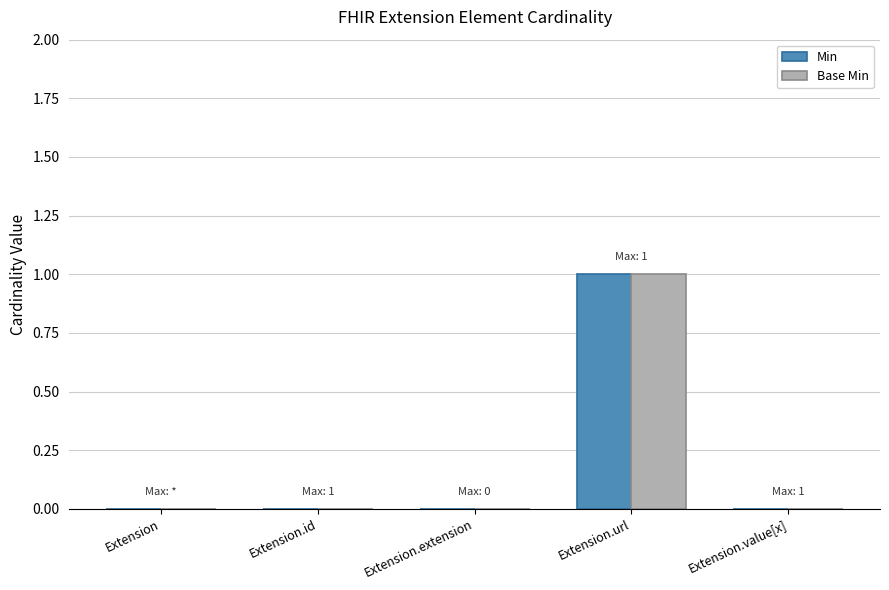

Are the bars grouped side by side (vs. stacked)?

Yes